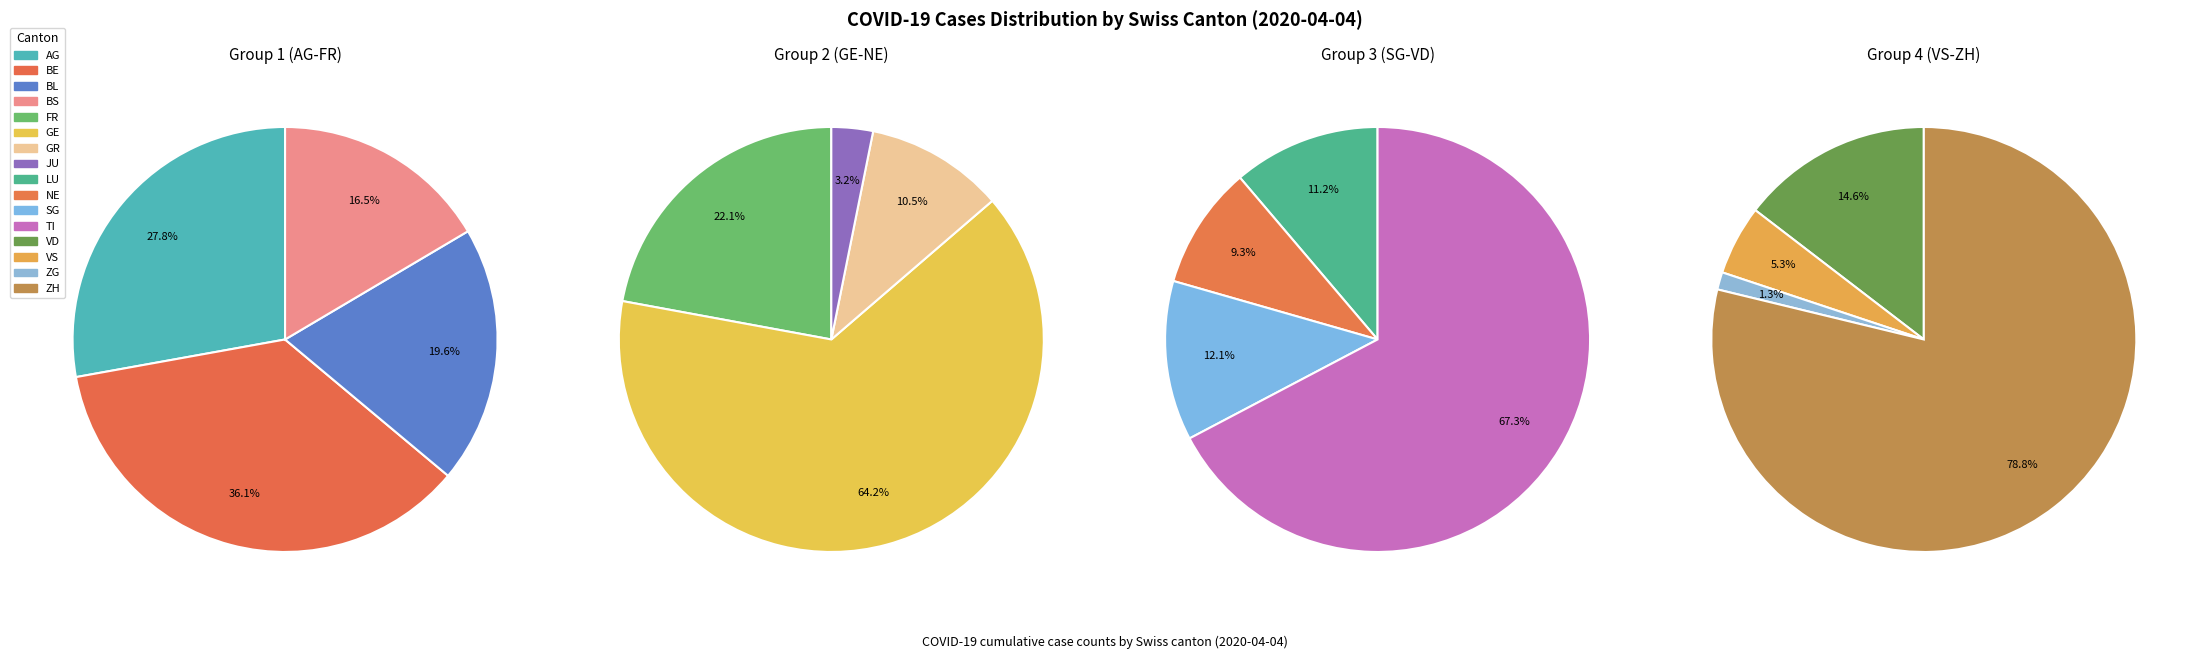

Count the number of slices in the pie.

16